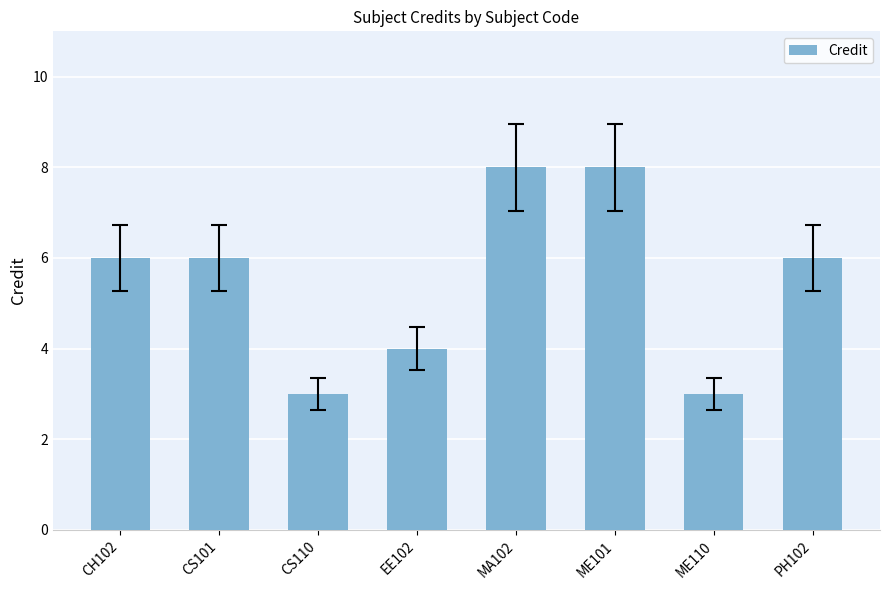

How many categories are shown in the chart?

8